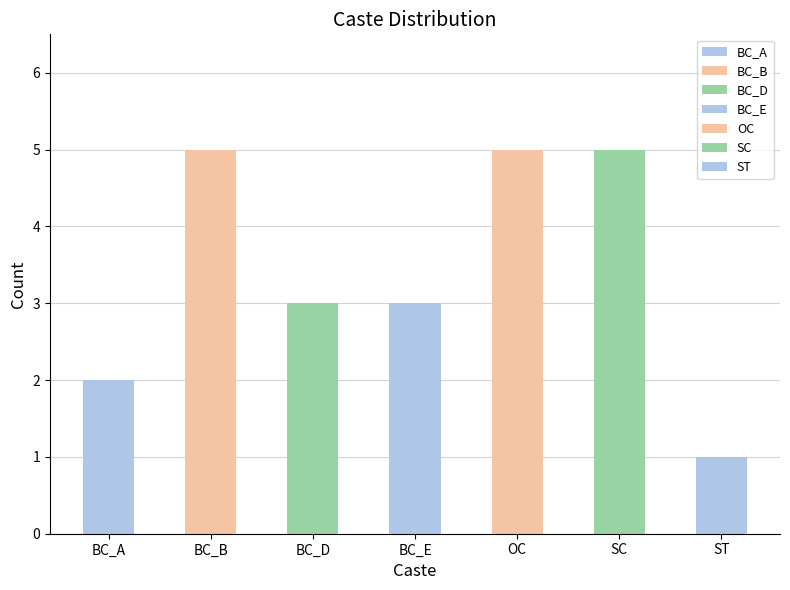

Count the number of data series in this chart.

1